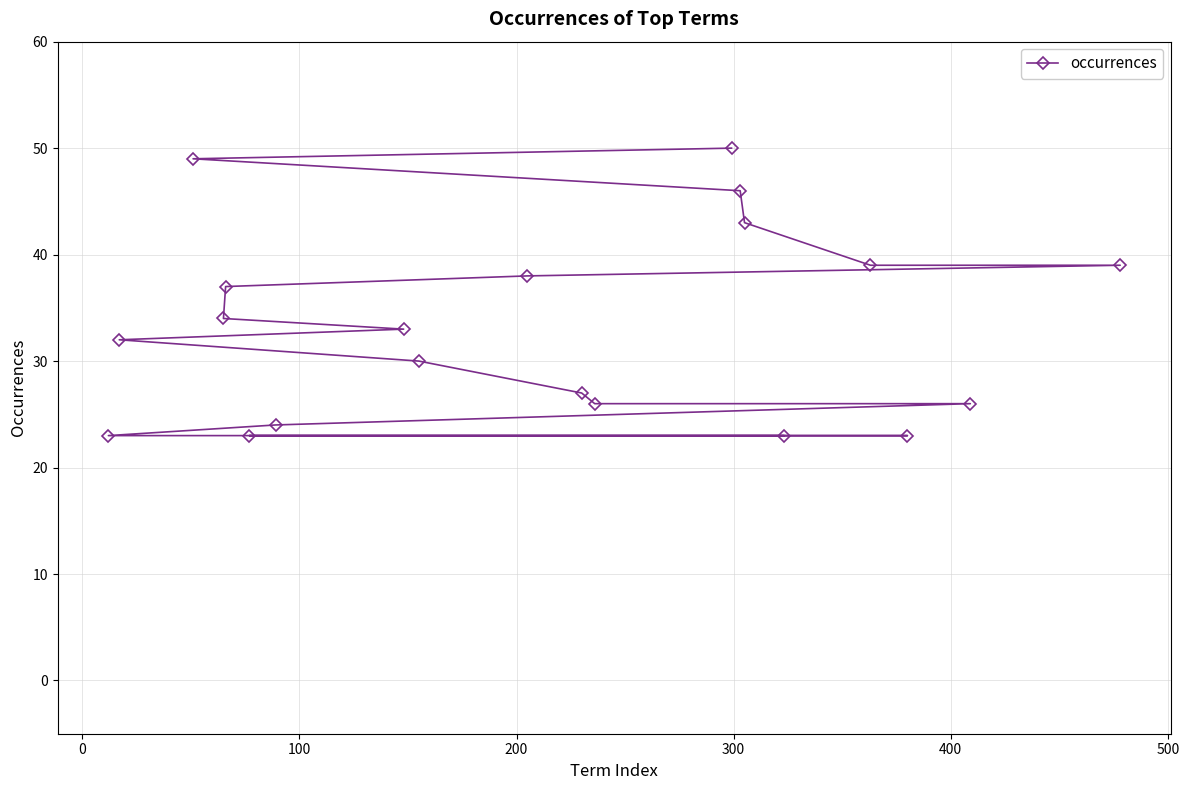

What is the value of the 10th point from the left?

38